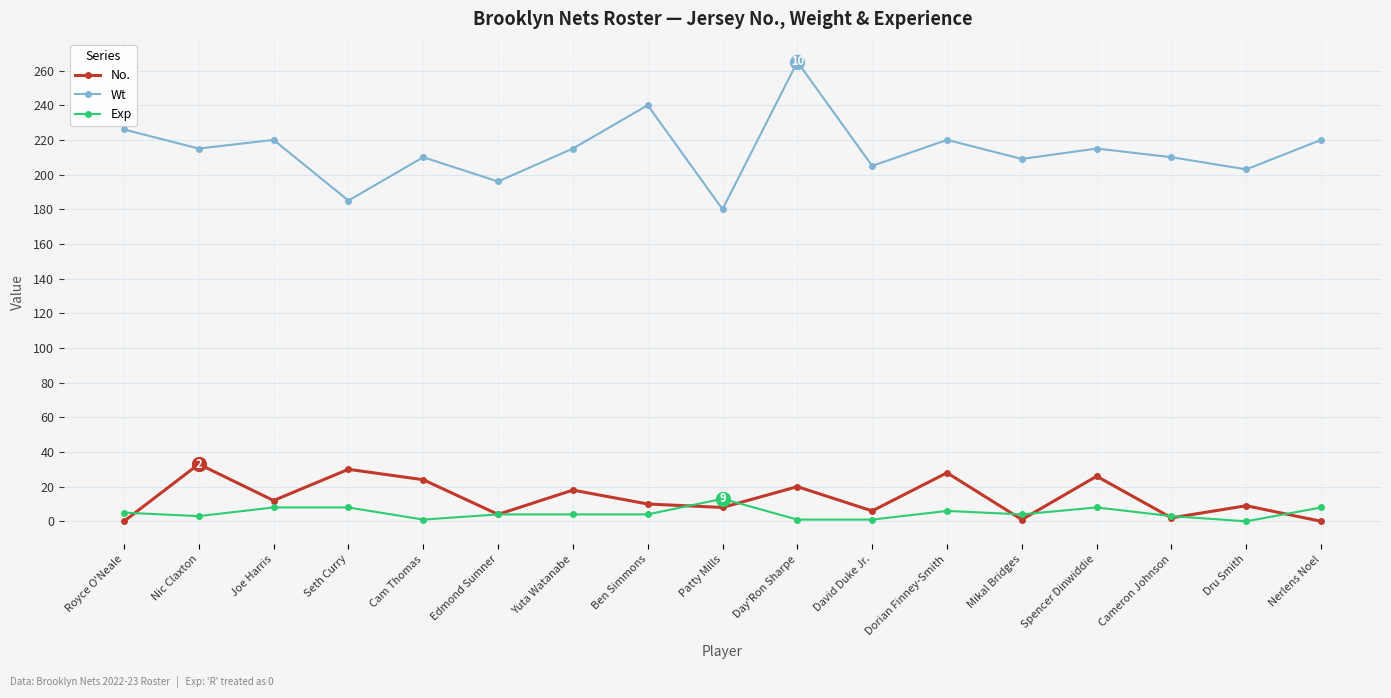

The No. series shows 44 at Dorian Finney-Smith. True or false?

False